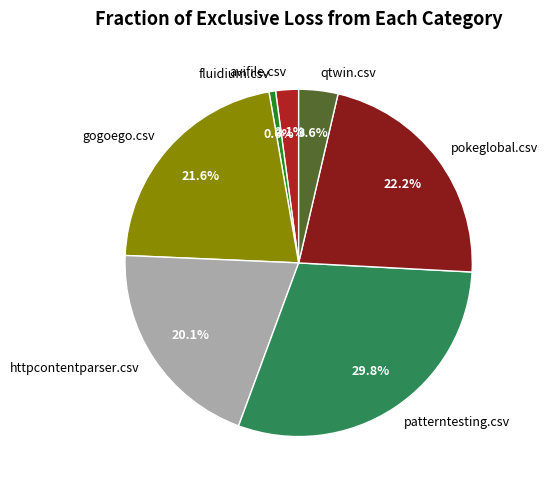

How many segments does this pie chart have?

7